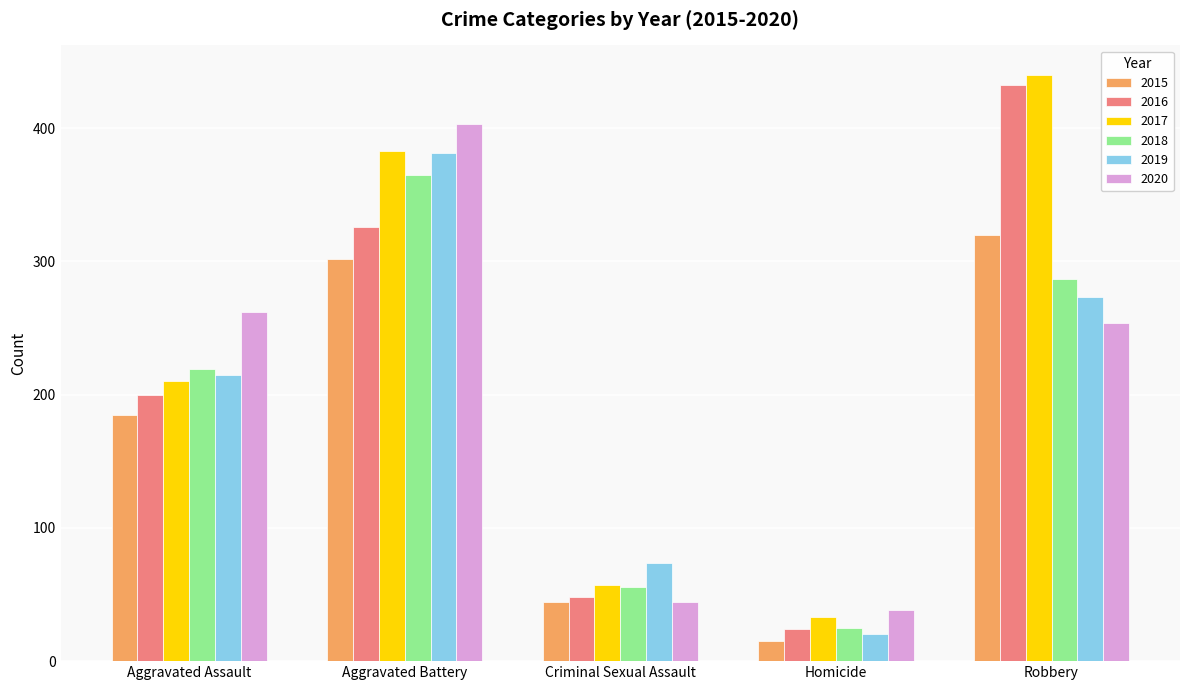

What is the sum of the 2020 values at Aggravated Assault and Aggravated Battery?

665